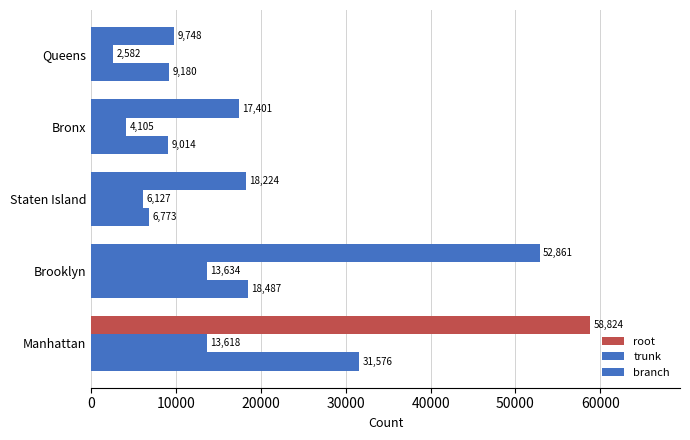

How many categories are shown in the chart?

5